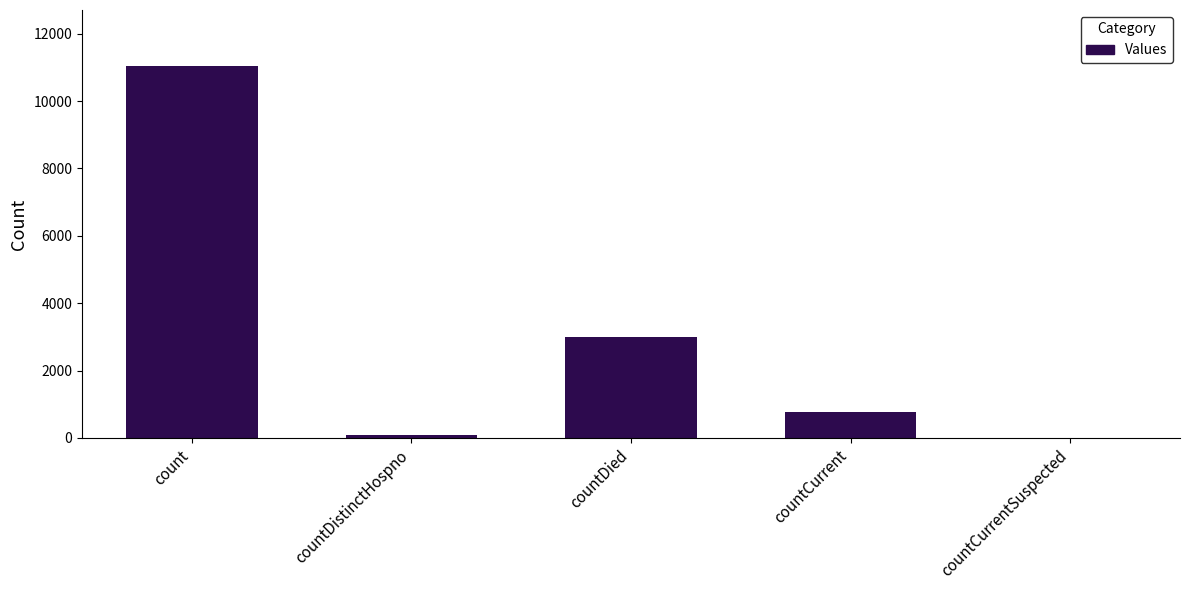

What is the change in value from count to countDied?

-8064